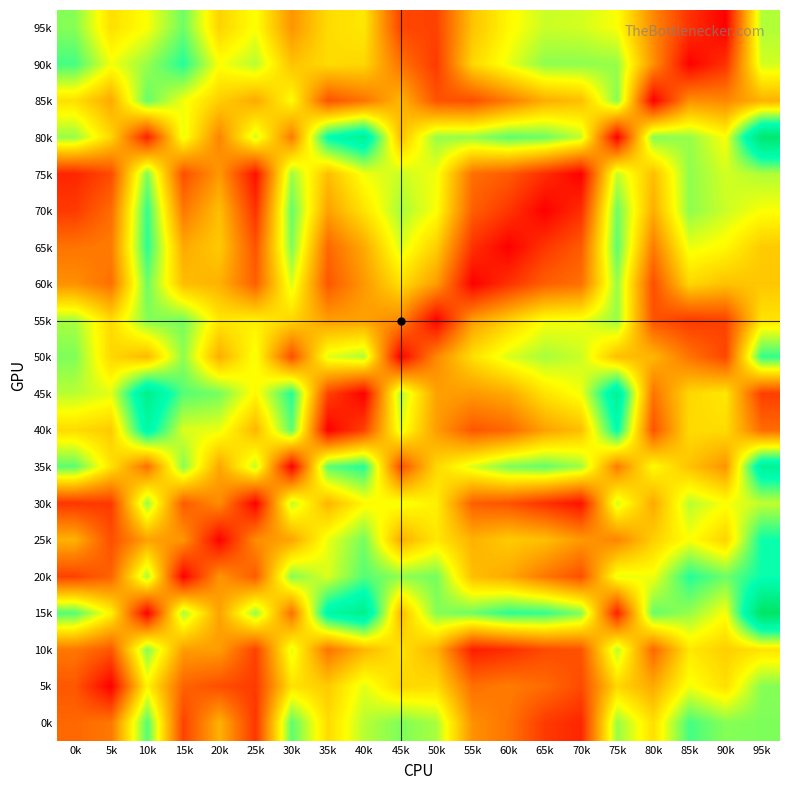

What is the total value across all series at 5k?

751